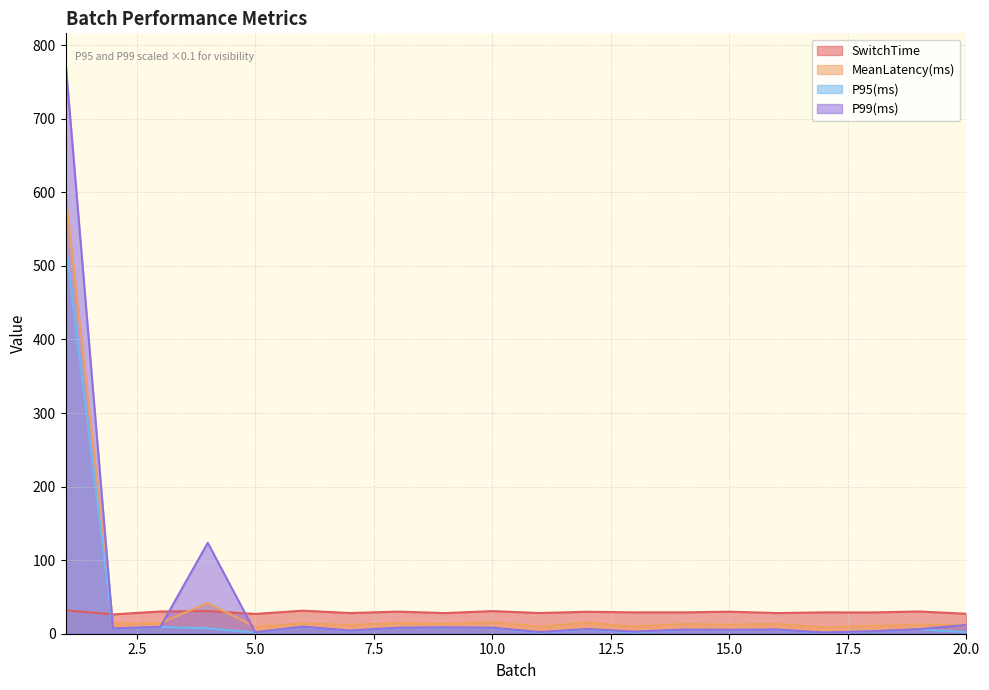

How many interior local valleys does the SwitchTime series have?

8